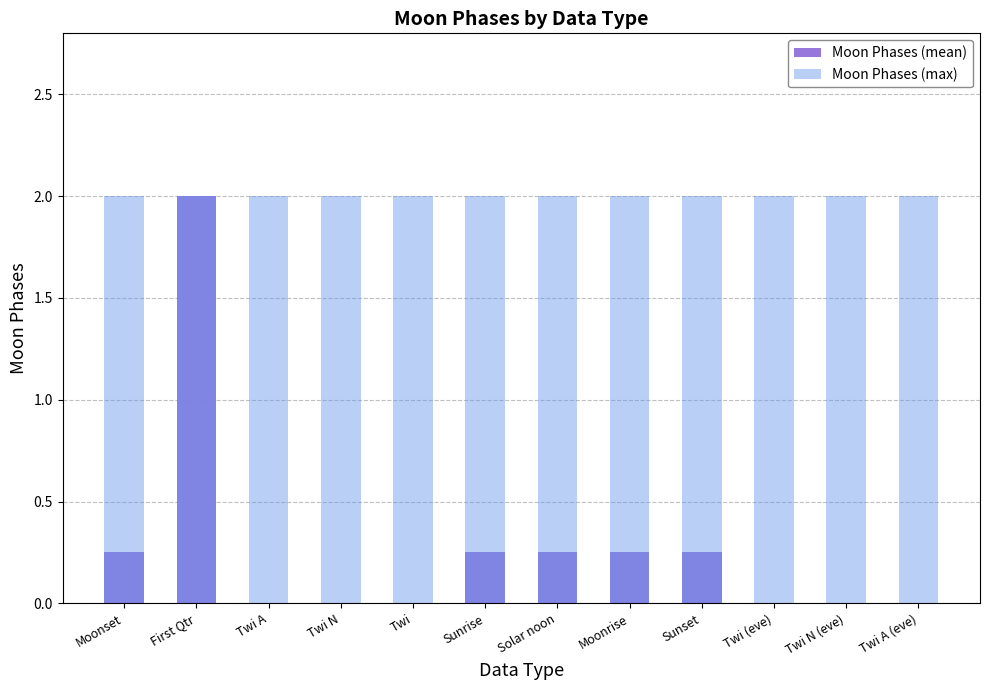

Which series changed the most between First Qtr and Twi A (eve)?

Moon Phases (mean)